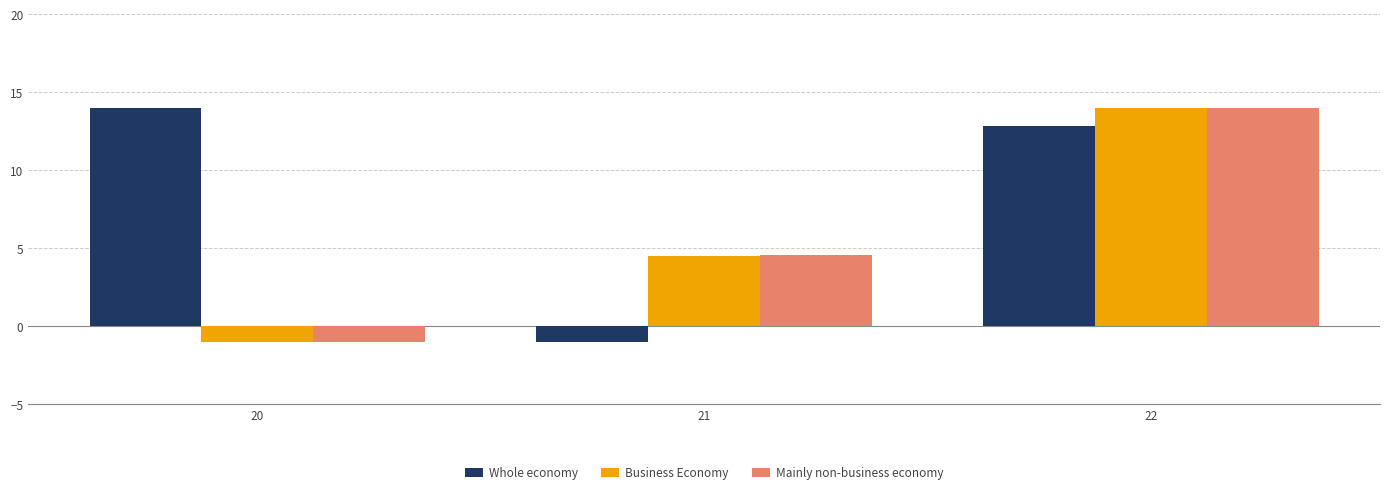

What is the total value across all series at 20?

12.0